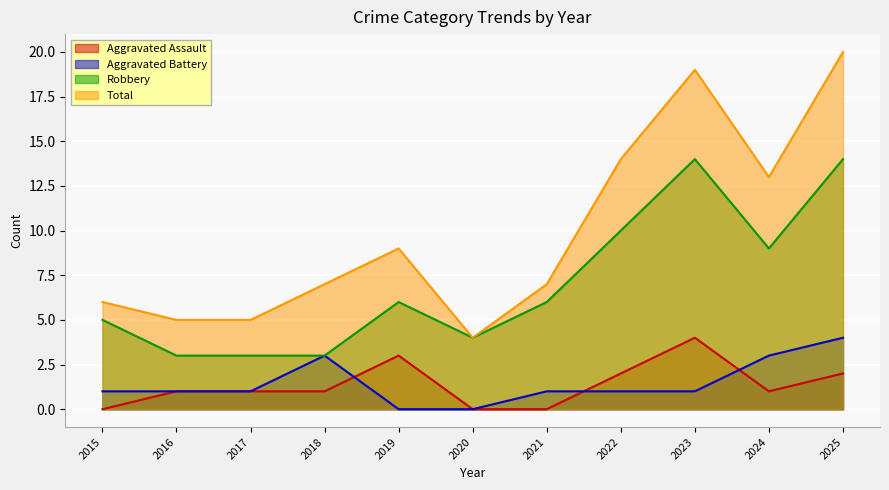

True or false: Total and Robbery cross at least once.

False